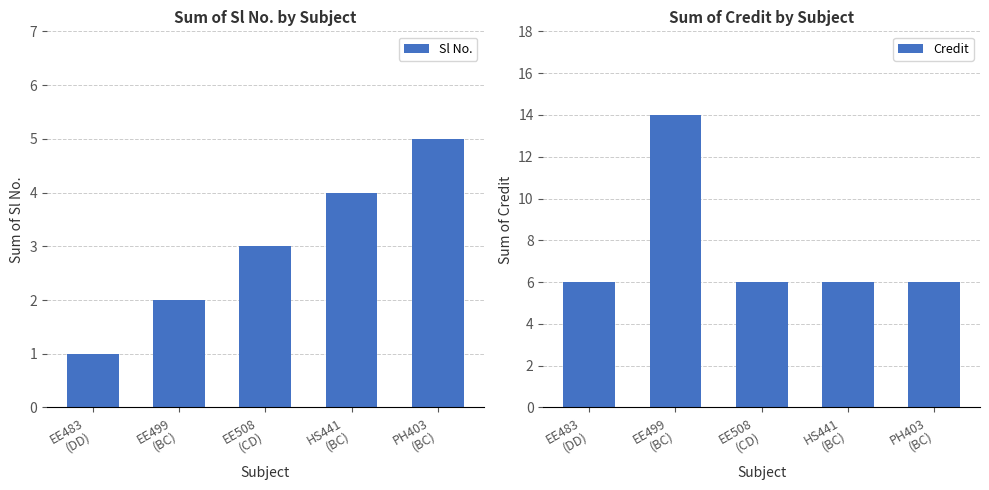

Which category has the lowest value across all series?

EE483
(DD)